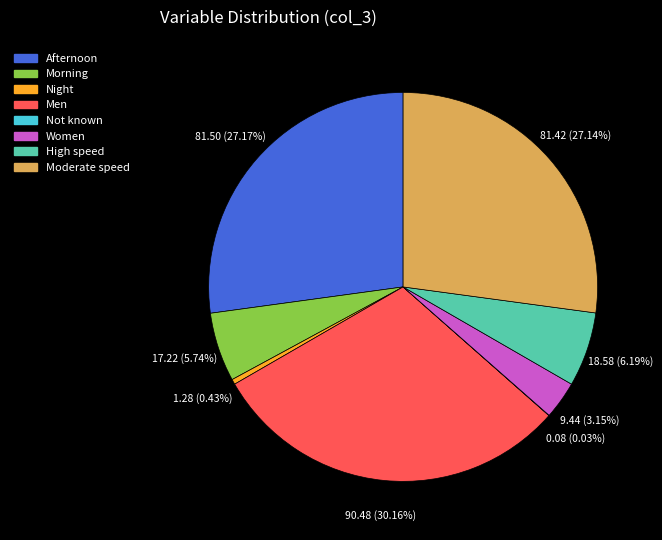

What percentage is NOT represented by Morning?

94.3%